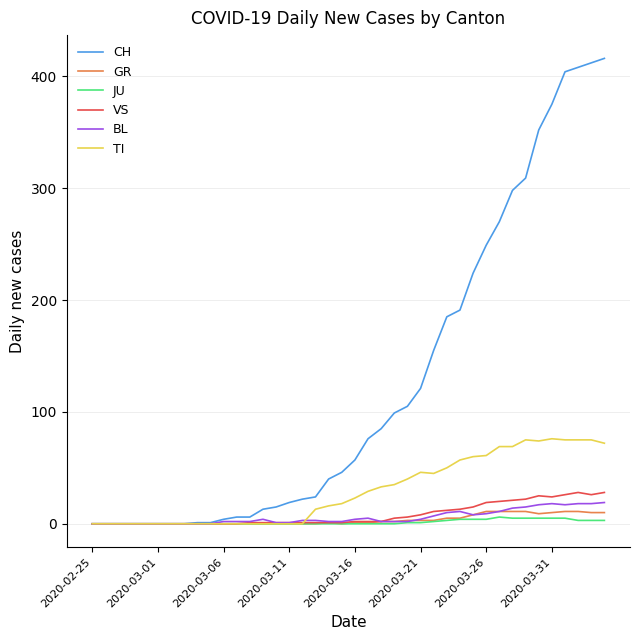

Which series has the largest total across all categories?

CH